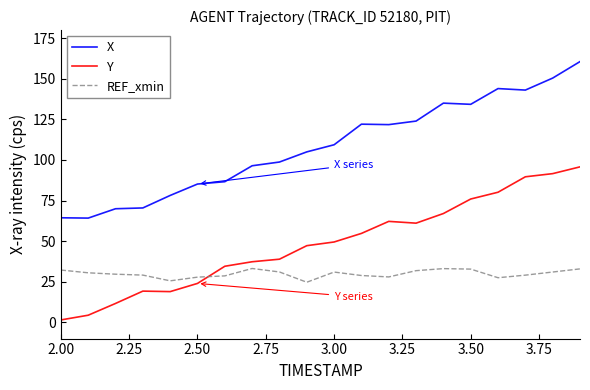

What is the lowest value of the X series?

64.2